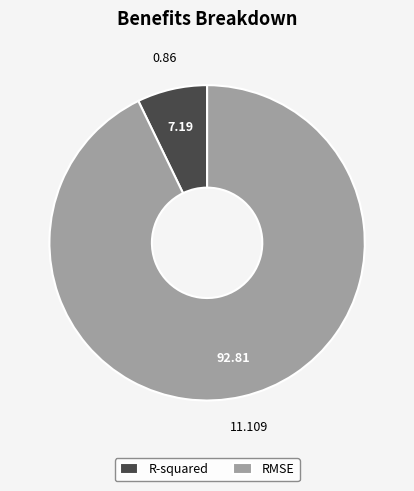

Between RMSE and R-squared, which is larger?

RMSE